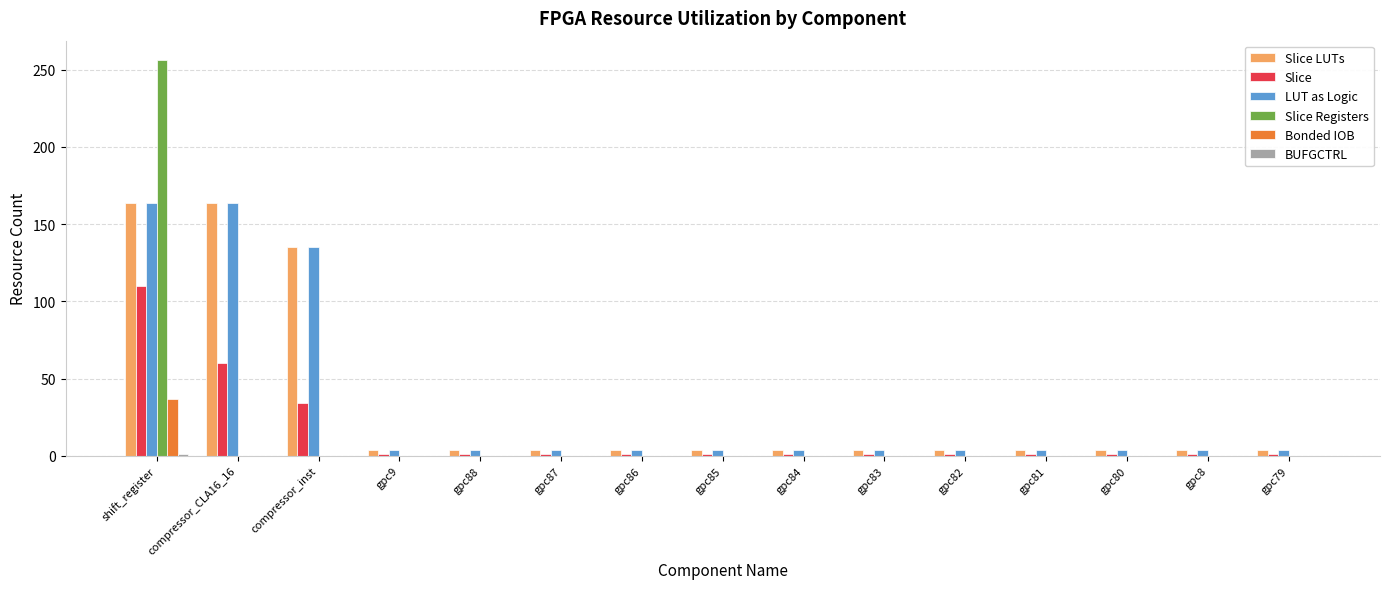

At which category is the sum across all series the highest?

shift_register